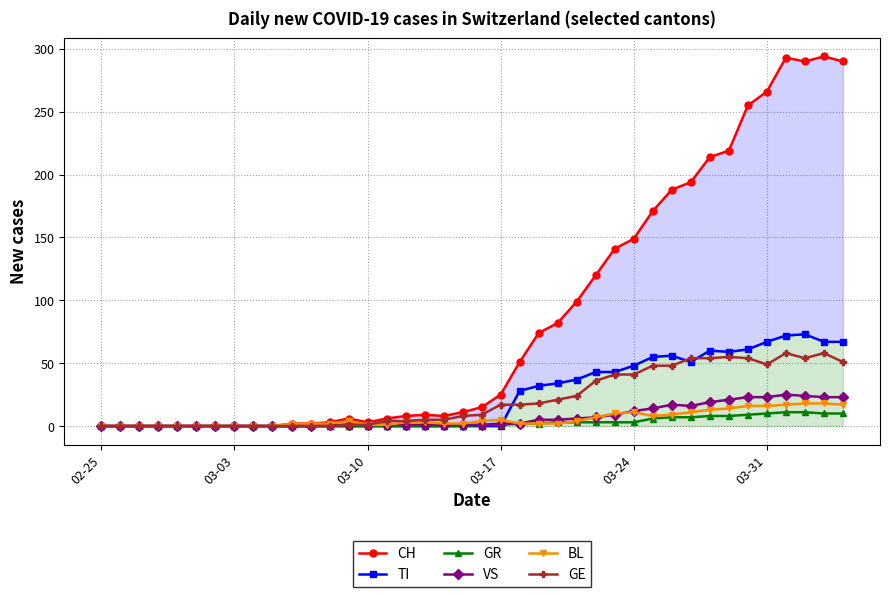

Is it true that BL equals 3 at 03-31?

False